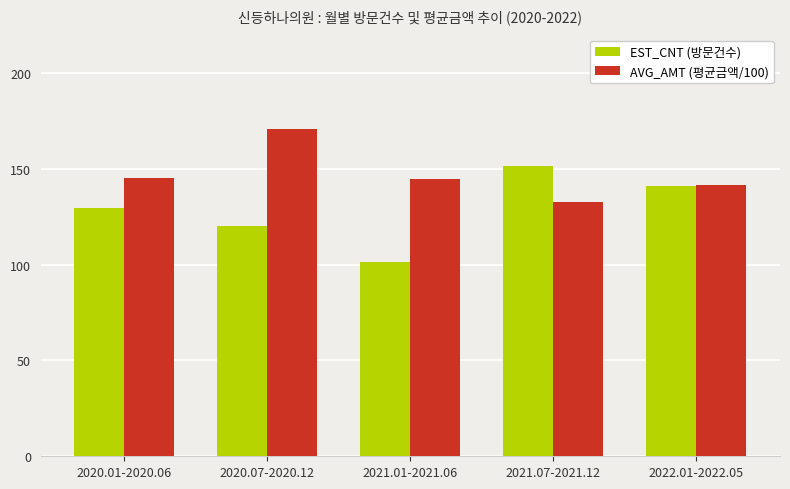

List the labels in order of EST_CNT (방문건수) value, smallest first.

2021.01-2021.06, 2020.07-2020.12, 2020.01-2020.06, 2022.01-2022.05, 2021.07-2021.12